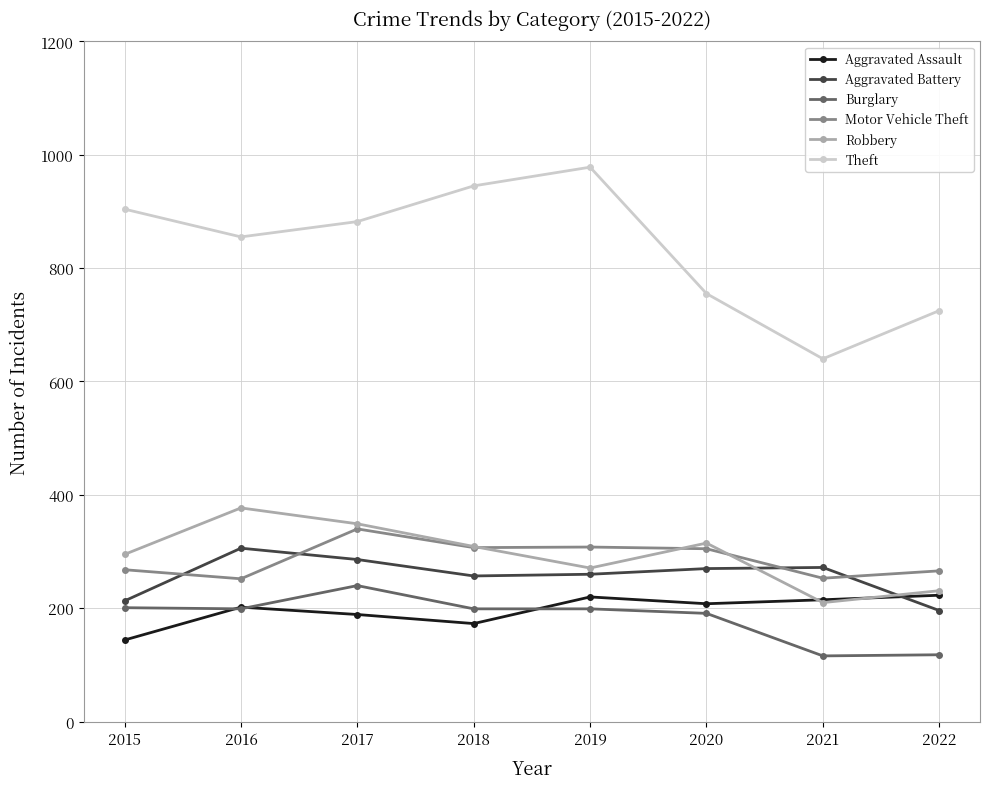

Between 2017 and 2021, which series saw the biggest shift?

Theft